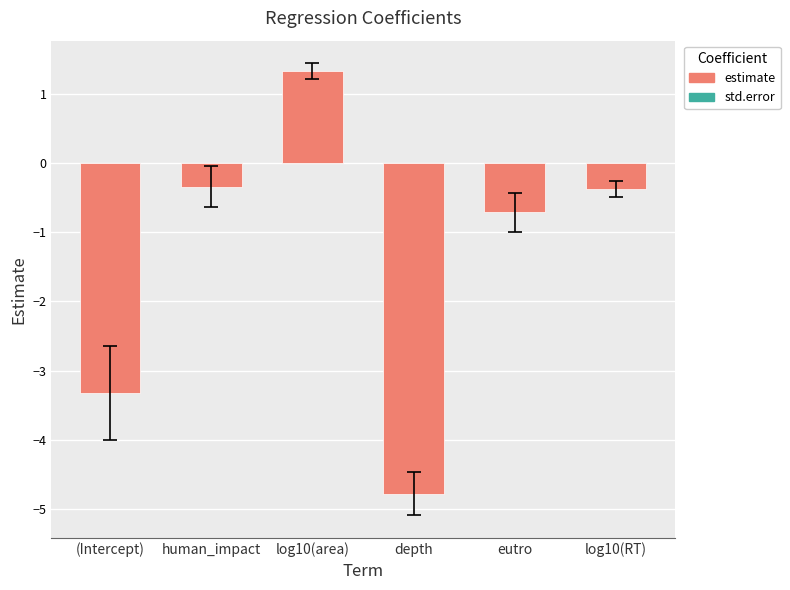

What is the difference between the maximum and minimum values?

6.1